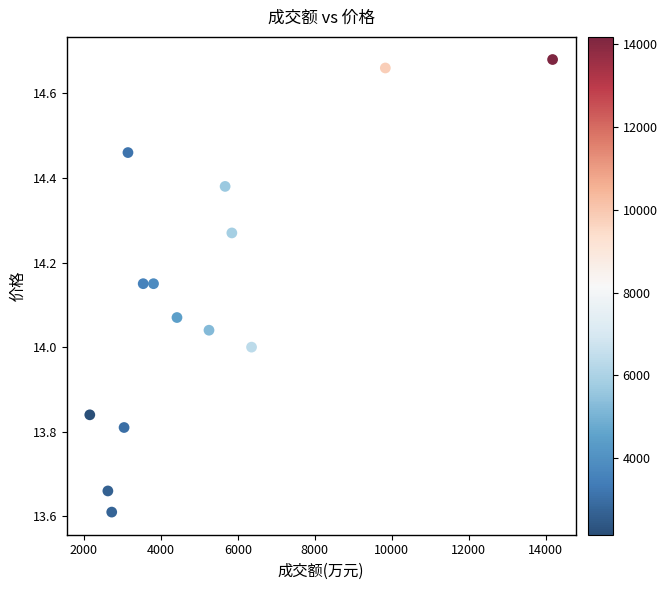

What is the range of Y values (max minus min)?

1.1